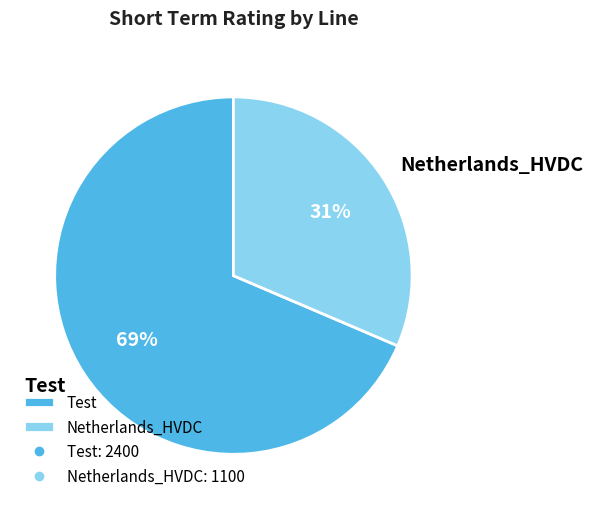

Which category has the biggest portion of the pie?

Test